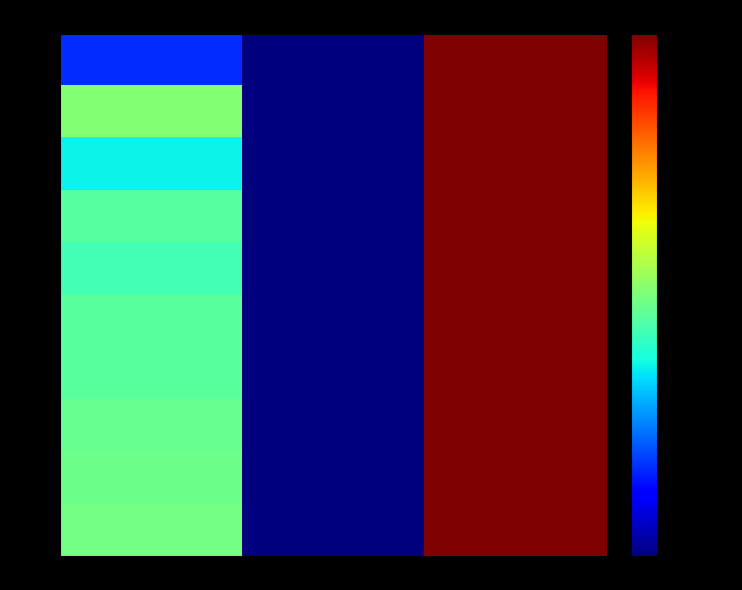

What is the total value across all series at col_0?

-1.4